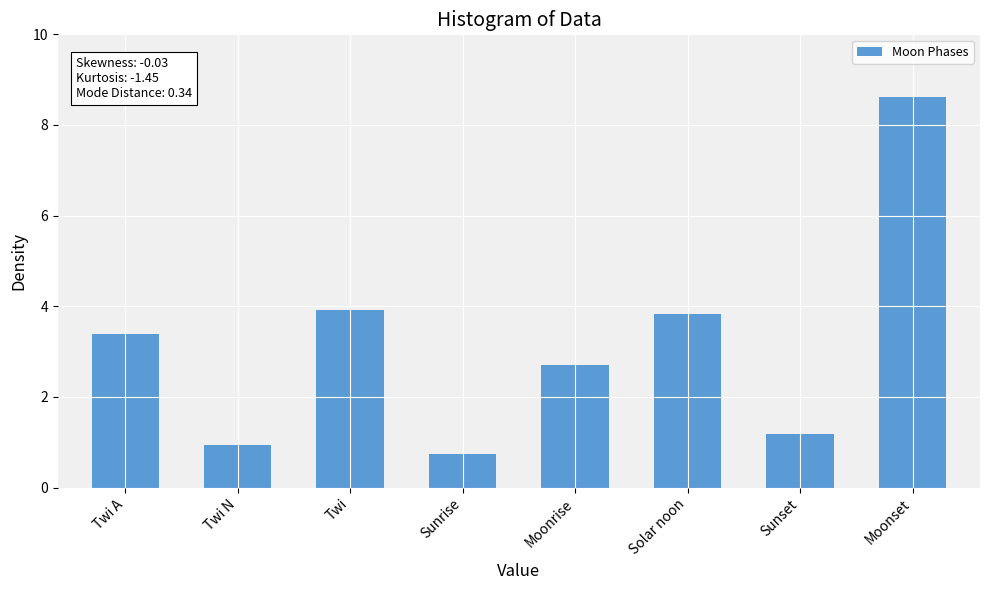

What is the difference between the maximum and minimum values?

7.9